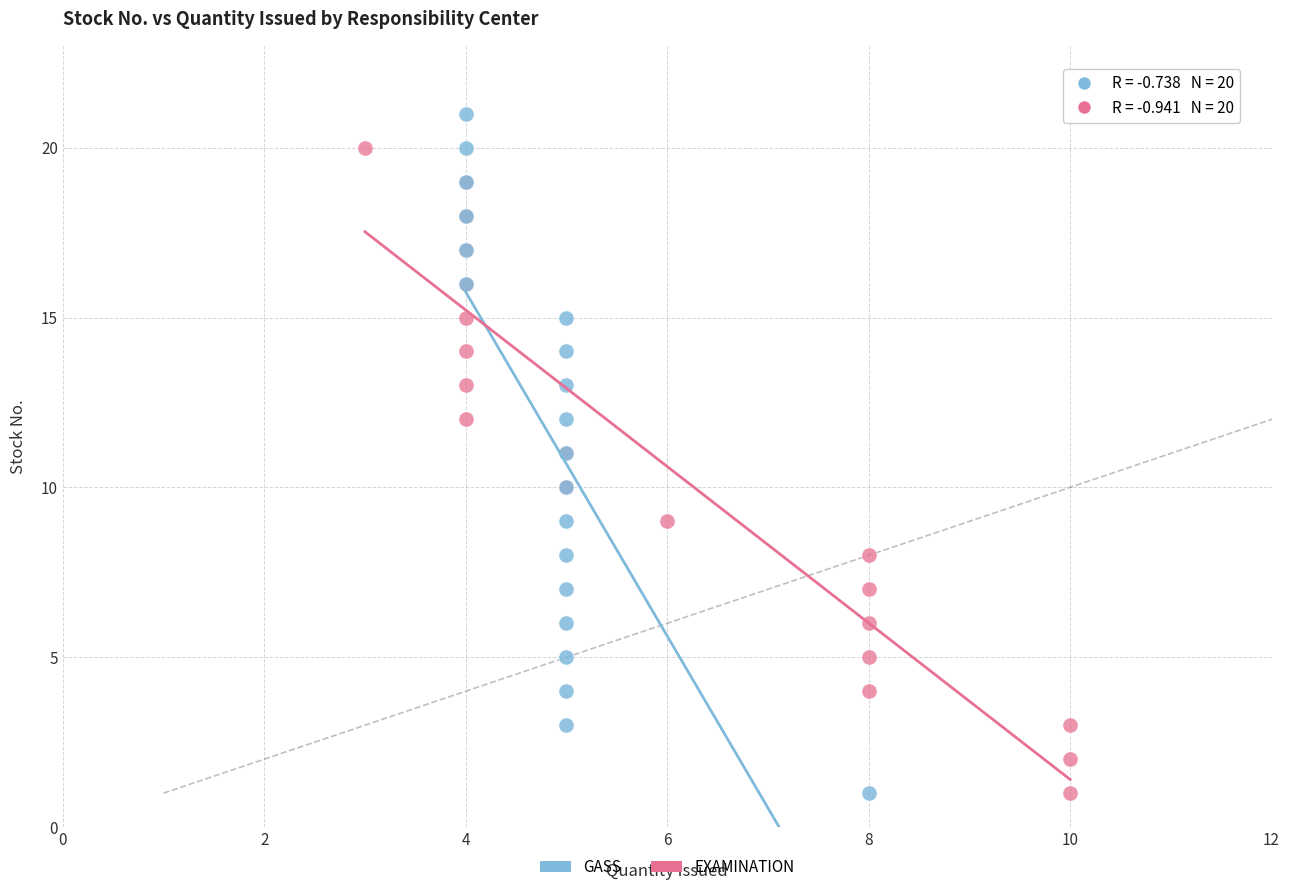

Which series reaches the maximum Y coordinate?

GASS